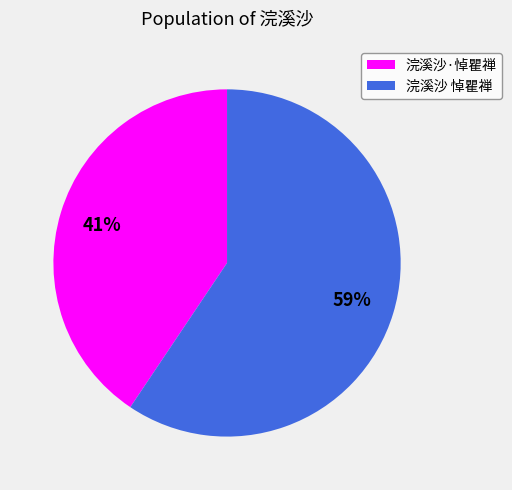

Count the number of slices in the pie.

2